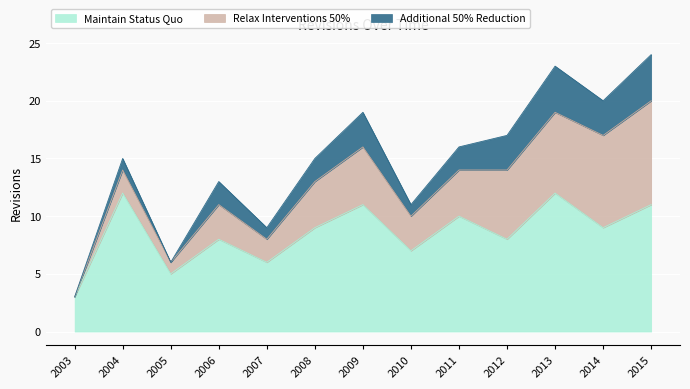

Count the Relax Interventions 50% values in the range 2 to 6.

8